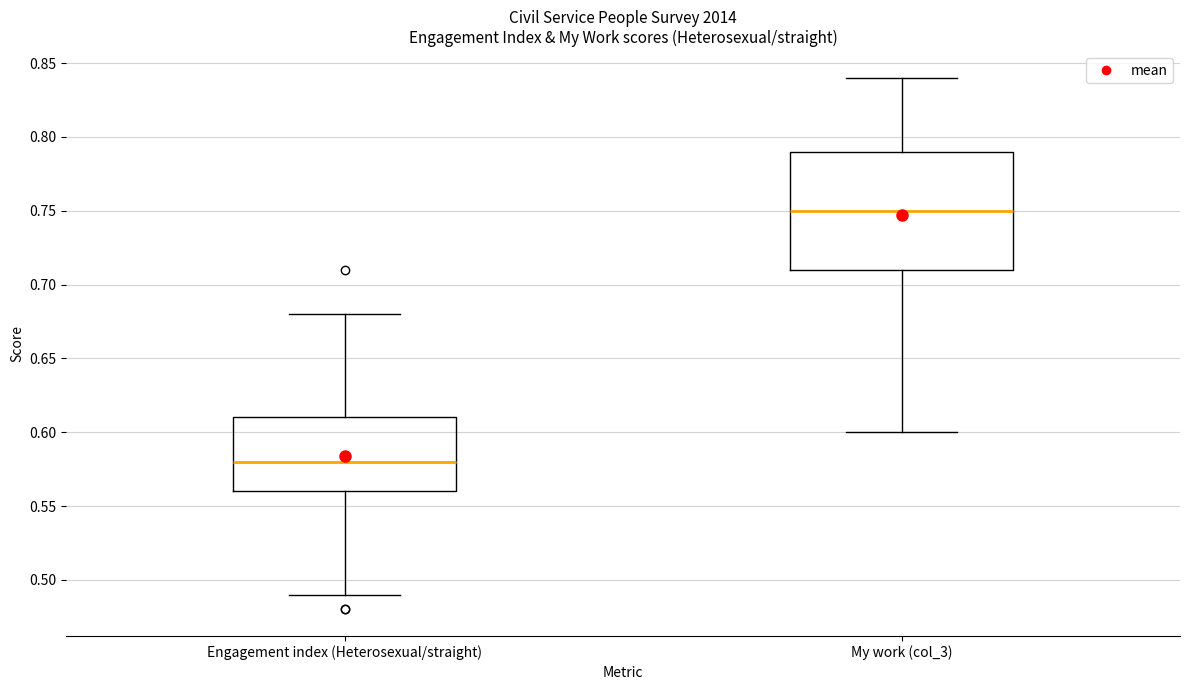

Reading left to right, read every box against the y-axis: the position of its median line, the range the box covers, and the ends of its whiskers. The values are not printed on the chart, so give them approximately, as read against the axis.

Engagement index (Heterosexual/straight): median 0.58, box 0.56 to 0.61, whiskers 0.49 to 0.68
My work (col_3): median 0.75, box 0.71 to 0.79, whiskers 0.60 to 0.84